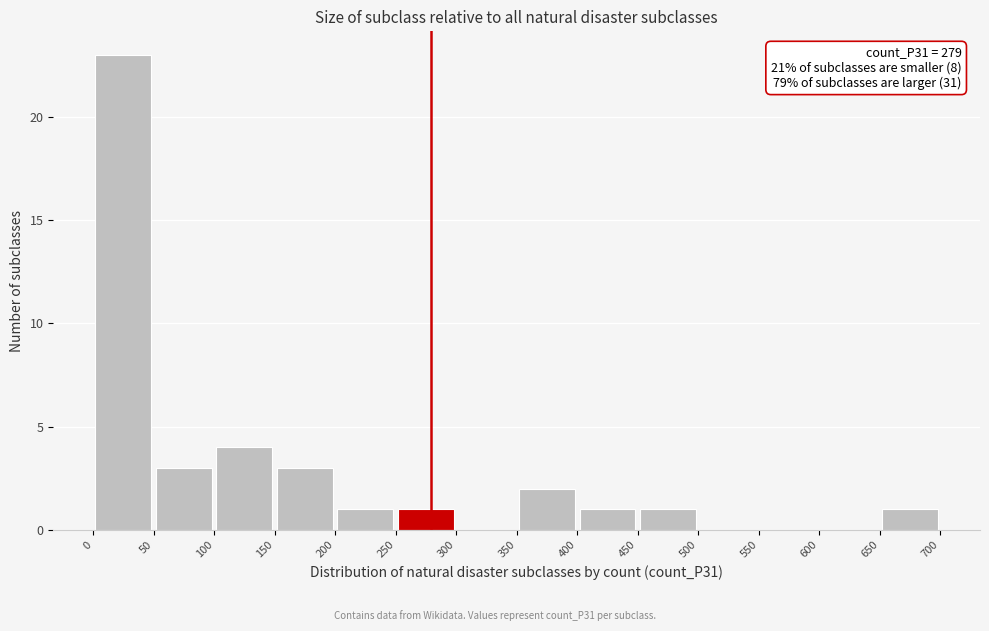

Over which range of the x-axis is the bar tallest?

0 to 50